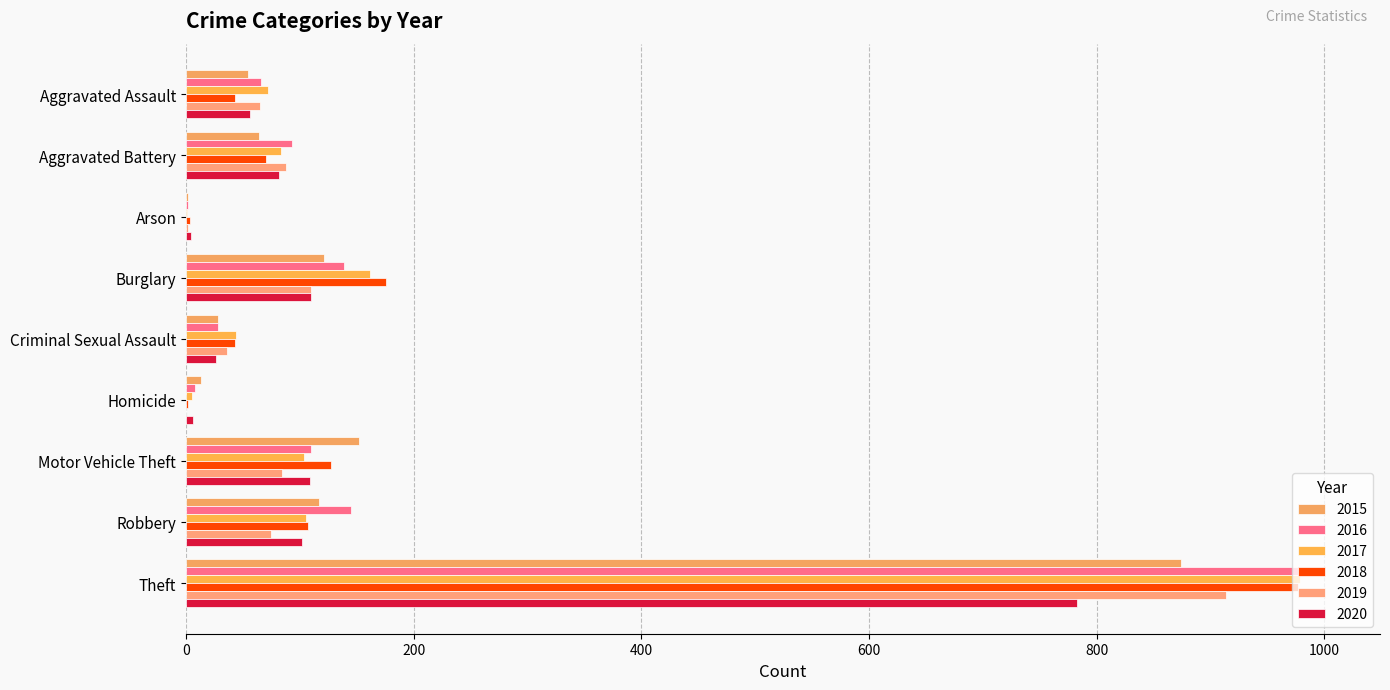

How many data points does each series have?

9